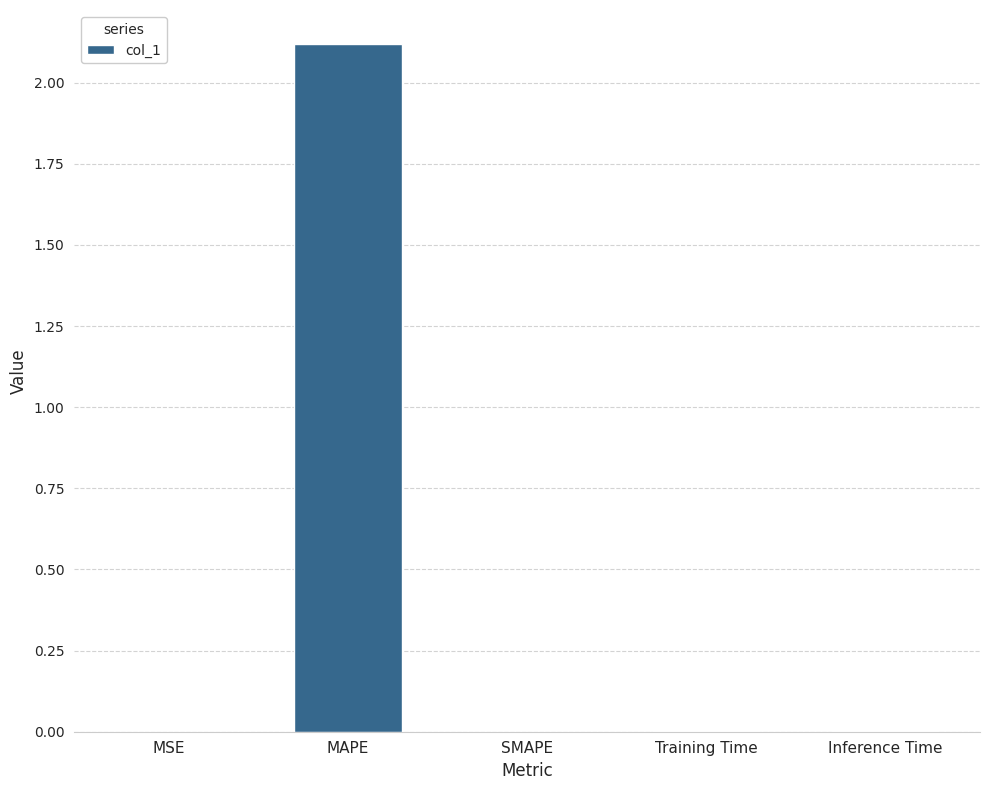

Read the value at MAPE.

2.1